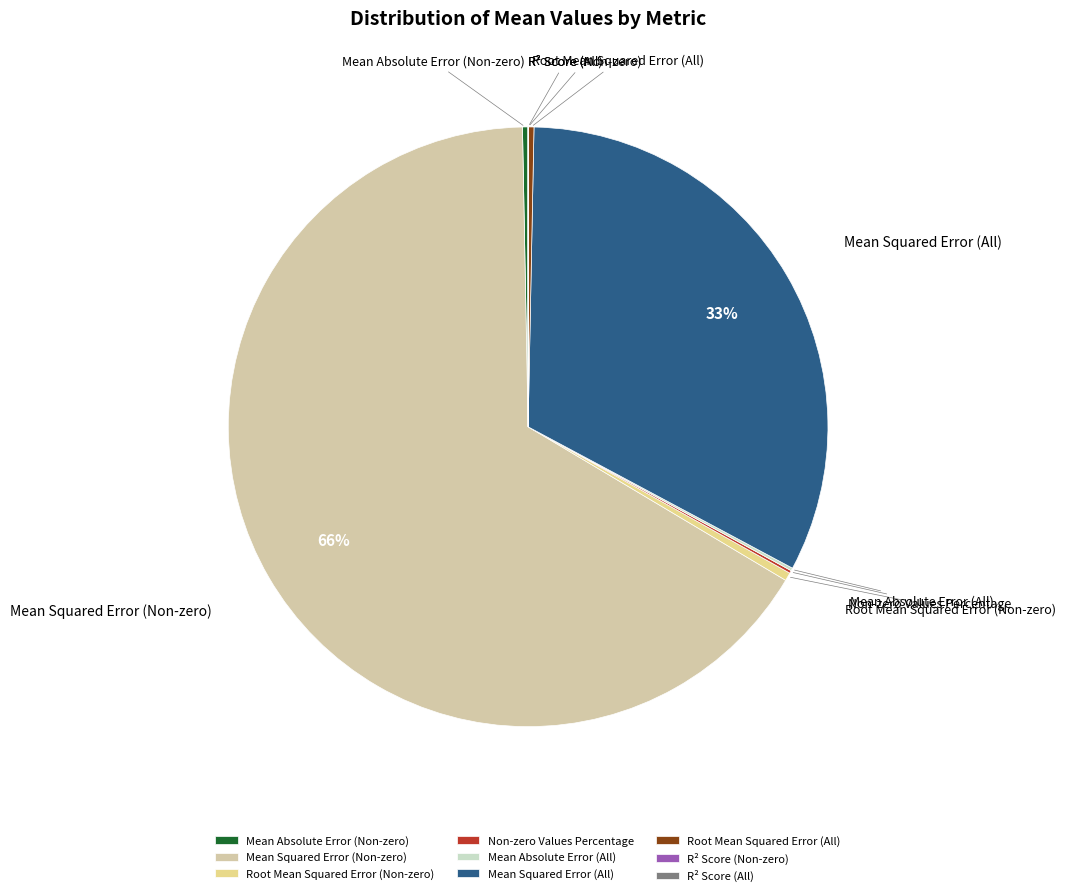

Which slice is the largest?

Mean Squared Error (Non-zero)